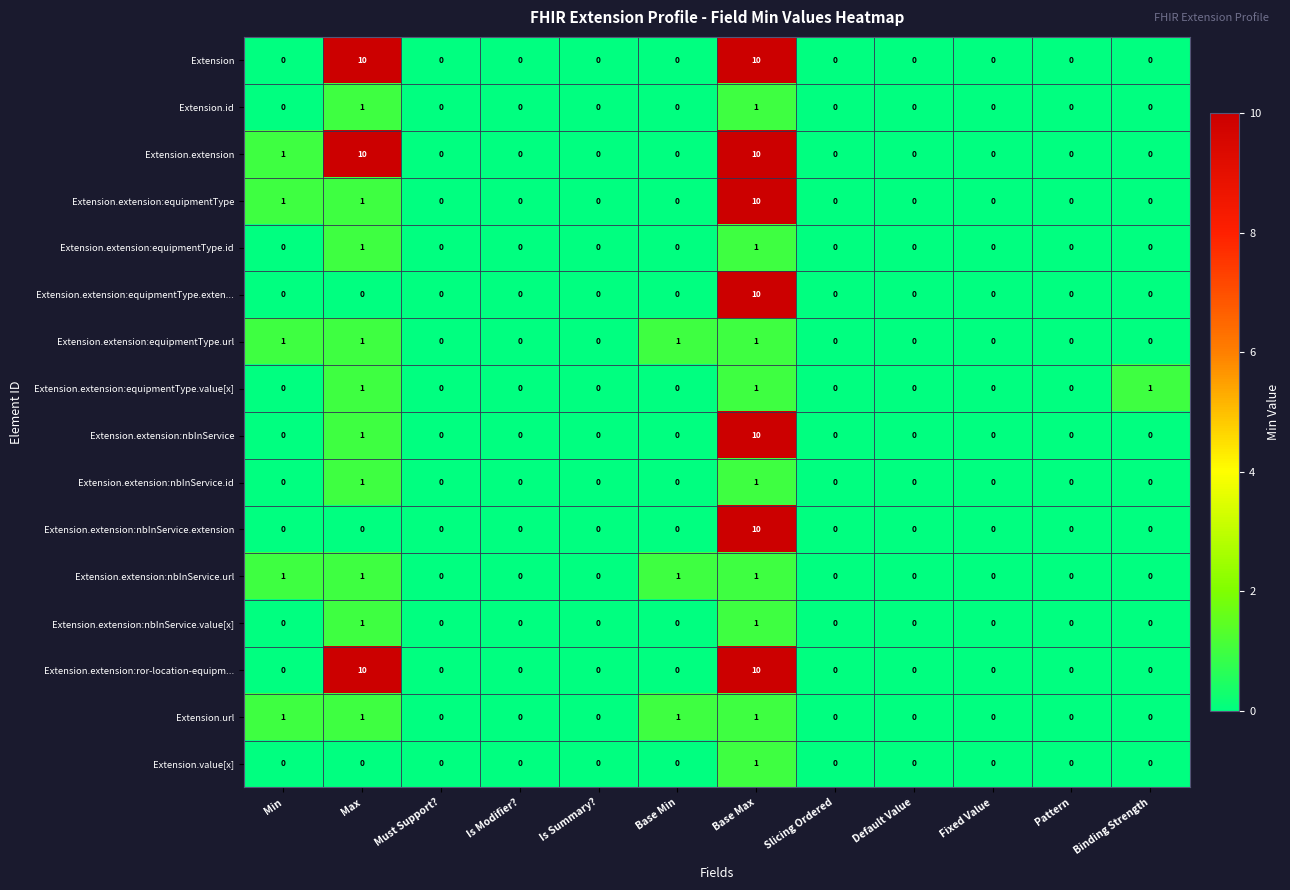

What is the difference between the maximum and minimum values in the Extension.extension series?

10